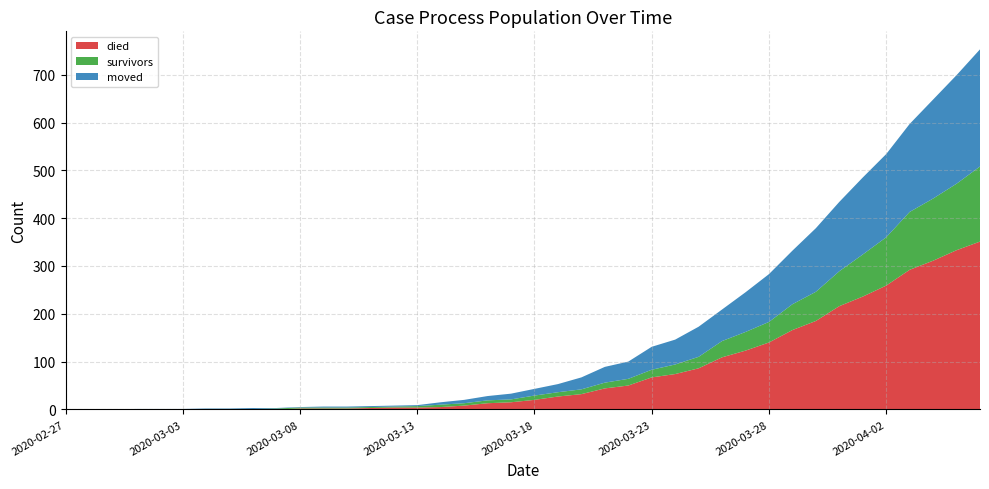

Reading left to right, what are all the values shown in this chart?

died: 2020-02-27=0	2020-02-28=0	2020-02-29=0	2020-03-01=0	2020-03-02=0	2020-03-03=0	2020-03-04=0	2020-03-05=0	2020-03-06=0	2020-03-07=0	2020-03-08=2	2020-03-09=2	2020-03-10=2	2020-03-11=3	2020-03-12=4	2020-03-13=4	2020-03-14=5	2020-03-15=8	2020-03-16=13	2020-03-17=15	2020-03-18=20	2020-03-19=27	2020-03-20=32	2020-03-21=44	2020-03-22=50	2020-03-23=67	2020-03-24=74	2020-03-25=86	2020-03-26=109	2020-03-27=123	2020-03-28=140	2020-03-29=166	2020-03-30=185	2020-03-31=216	2020-04-01=236	2020-04-02=259	2020-04-03=292	2020-04-04=311	2020-04-05=333	2020-04-06=351
survivors: 2020-02-27=0	2020-02-28=0	2020-02-29=0	2020-03-01=0	2020-03-02=0	2020-03-03=0	2020-03-04=1	2020-03-05=1	2020-03-06=1	2020-03-07=2	2020-03-08=2	2020-03-09=2	2020-03-10=2	2020-03-11=2	2020-03-12=2	2020-03-13=3	2020-03-14=5	2020-03-15=5	2020-03-16=6	2020-03-17=6	2020-03-18=9	2020-03-19=9	2020-03-20=10	2020-03-21=12	2020-03-22=14	2020-03-23=16	2020-03-24=20	2020-03-25=24	2020-03-26=34	2020-03-27=39	2020-03-28=43	2020-03-29=54	2020-03-30=61	2020-03-31=73	2020-04-01=88	2020-04-02=101	2020-04-03=121	2020-04-04=130	2020-04-05=139	2020-04-06=157
moved: 2020-02-27=0	2020-02-28=0	2020-02-29=0	2020-03-01=1	2020-03-02=1	2020-03-03=1	2020-03-04=1	2020-03-05=1	2020-03-06=2	2020-03-07=1	2020-03-08=1	2020-03-09=2	2020-03-10=2	2020-03-11=2	2020-03-12=2	2020-03-13=2	2020-03-14=5	2020-03-15=7	2020-03-16=9	2020-03-17=12	2020-03-18=14	2020-03-19=17	2020-03-20=25	2020-03-21=33	2020-03-22=36	2020-03-23=48	2020-03-24=52	2020-03-25=63	2020-03-26=66	2020-03-27=83	2020-03-28=100	2020-03-29=112	2020-03-30=133	2020-03-31=145	2020-04-01=161	2020-04-02=174	2020-04-03=184	2020-04-04=207	2020-04-05=227	2020-04-06=245